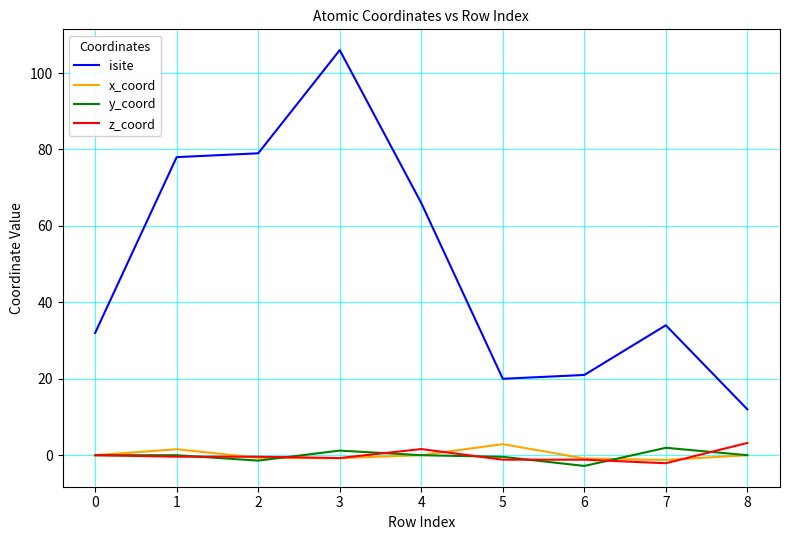

What is the difference between the highest and lowest values at 0?

32.0